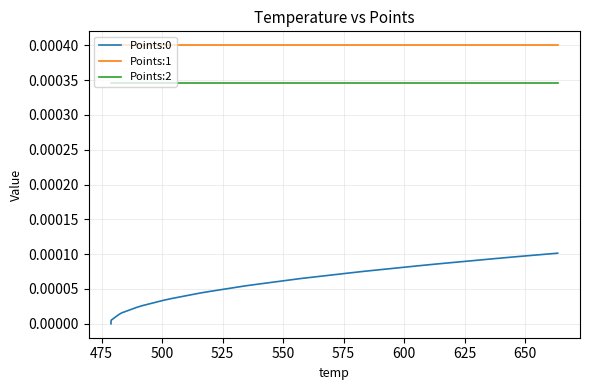

List the series in order of their overall mean, lowest first.

Points:0, Points:2, Points:1